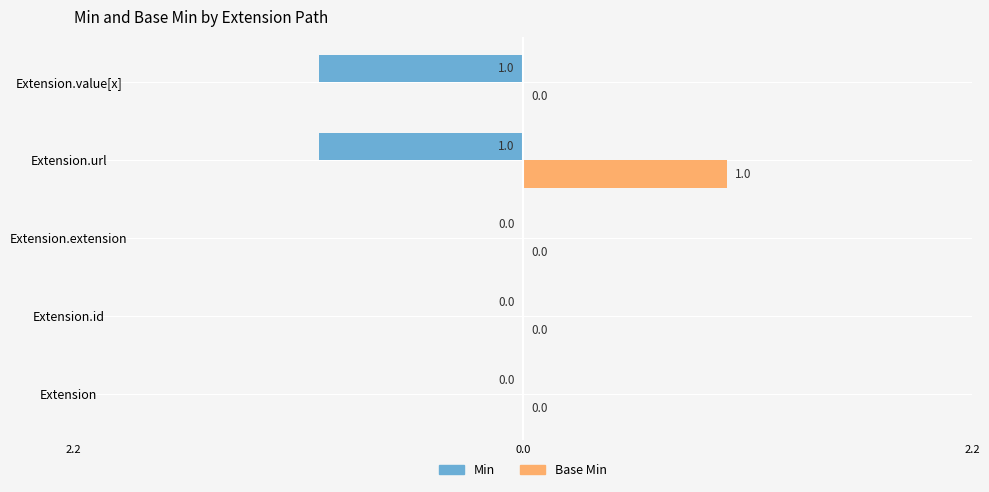

What are all the series names shown in the legend?

Min, Base Min